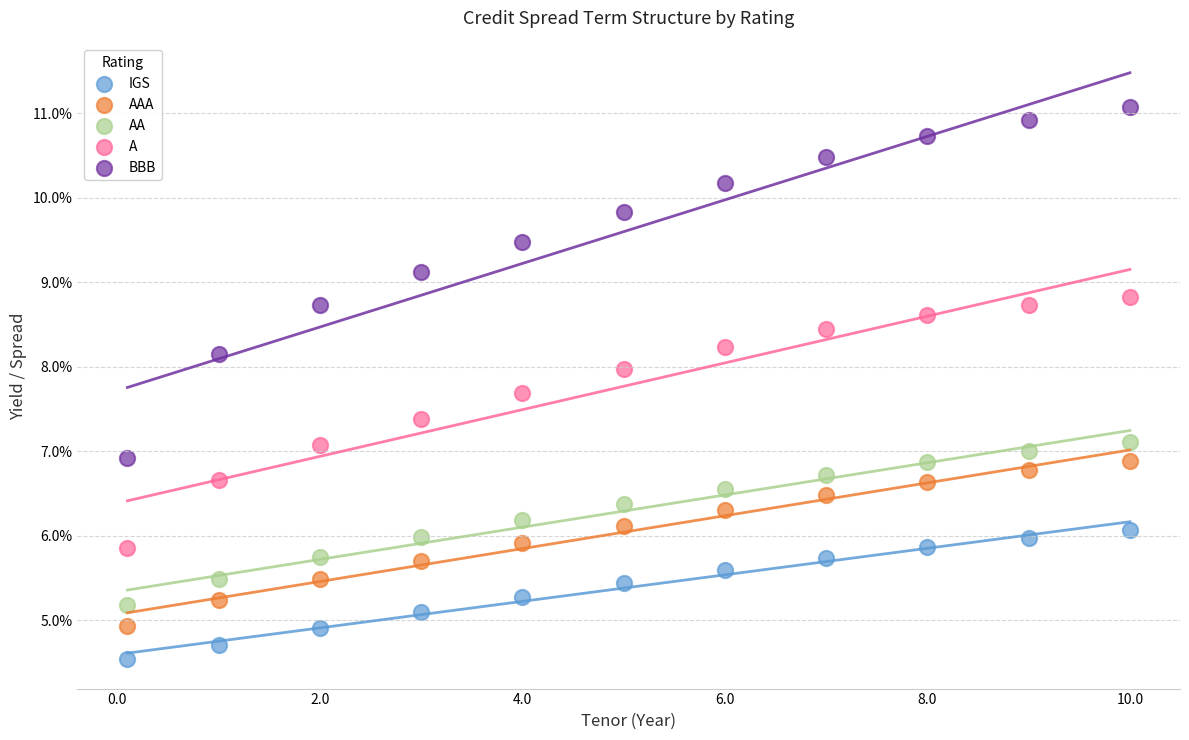

What are all the series names shown in the legend?

IGS, AAA, AA, A, BBB